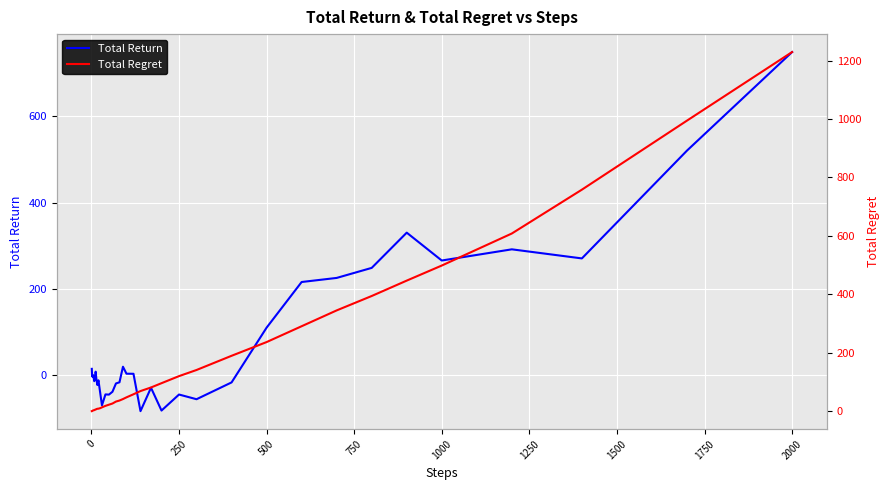

How many intersections are there between Total Return and Total Regret?

3